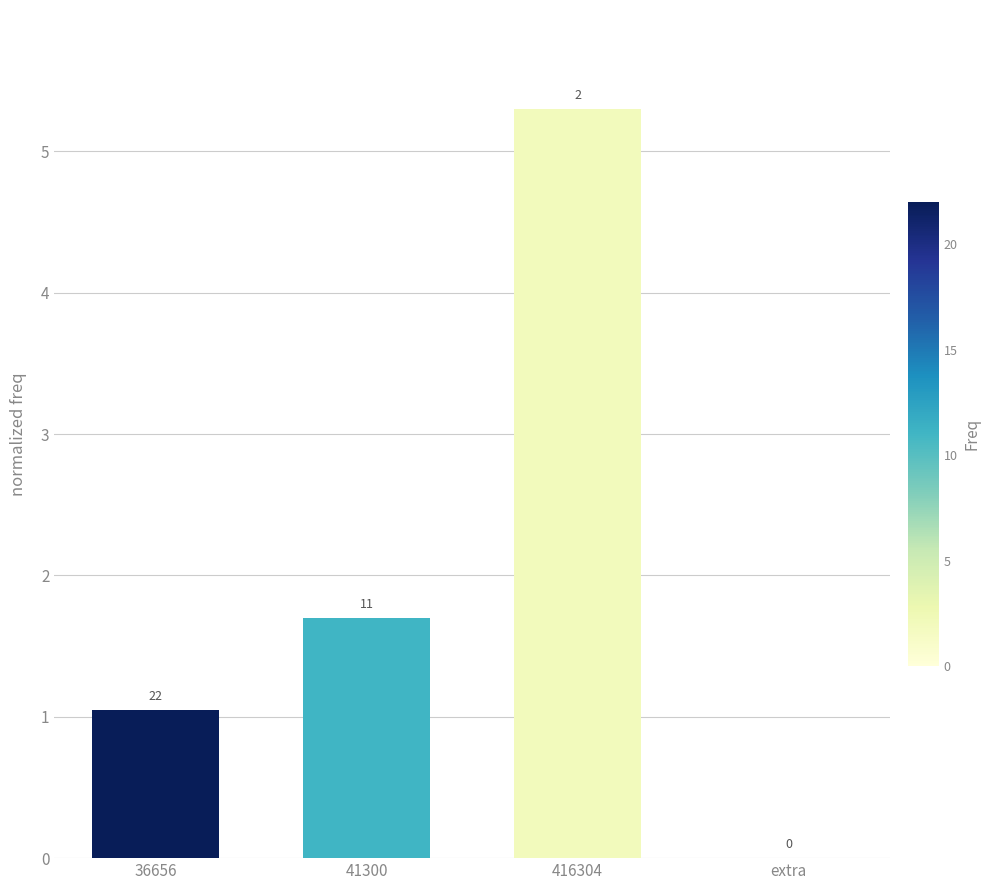

The value at 36656 is 0.3. True or false?

False